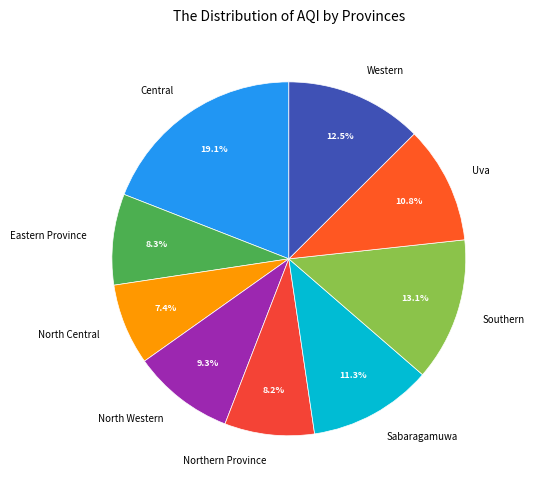

To the nearest percent, what portion does Central represent?

19%